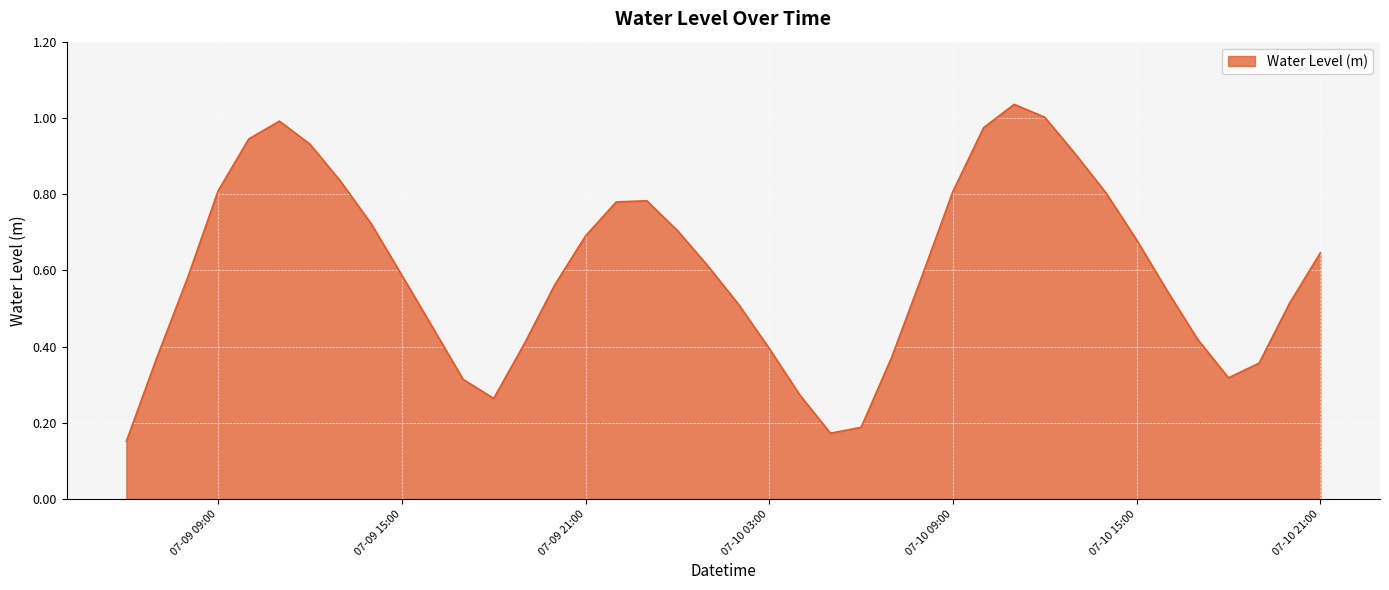

Between 07-09 15:00 and 07-10 15:00, which is larger?

07-10 15:00